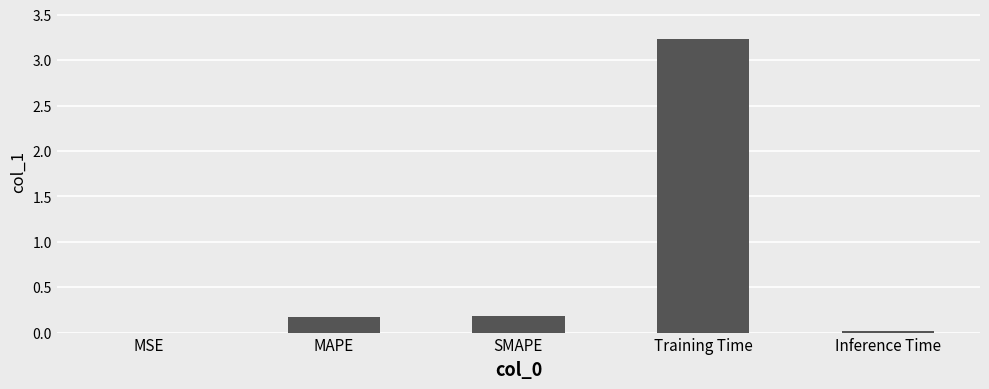

What is the sum of all values?

3.6